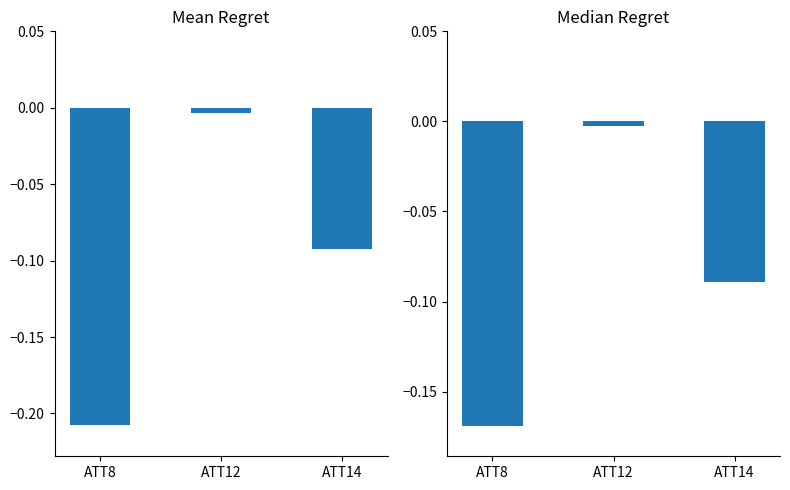

Which series changed the most between ATT8 and ATT14?

Mean